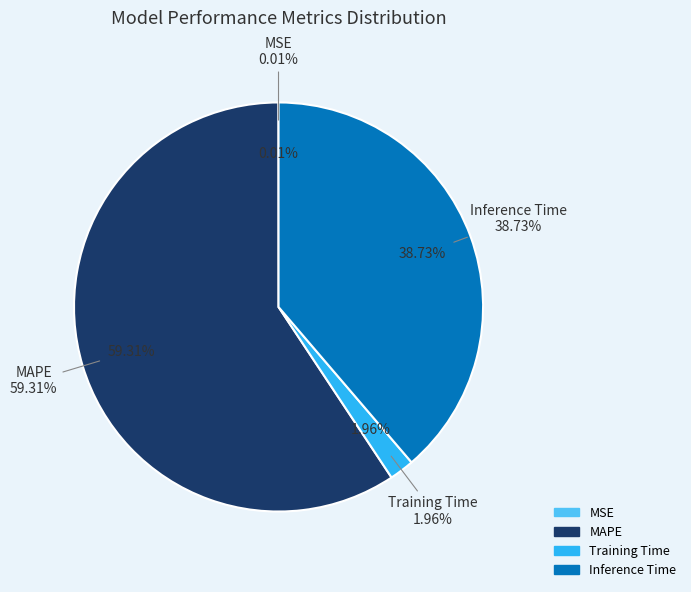

How many slices are in this pie chart?

4